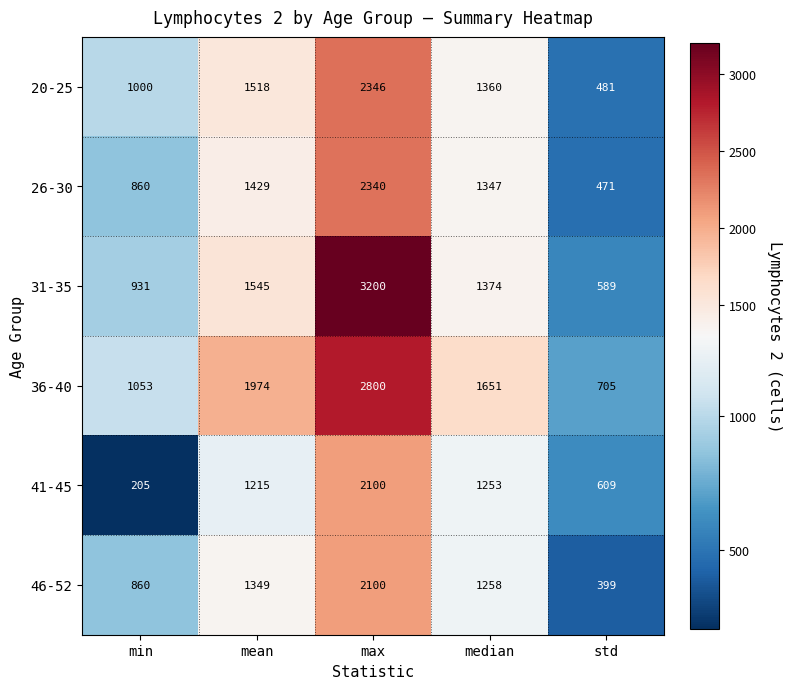

What is the spread (max minus min) of values at std?

306